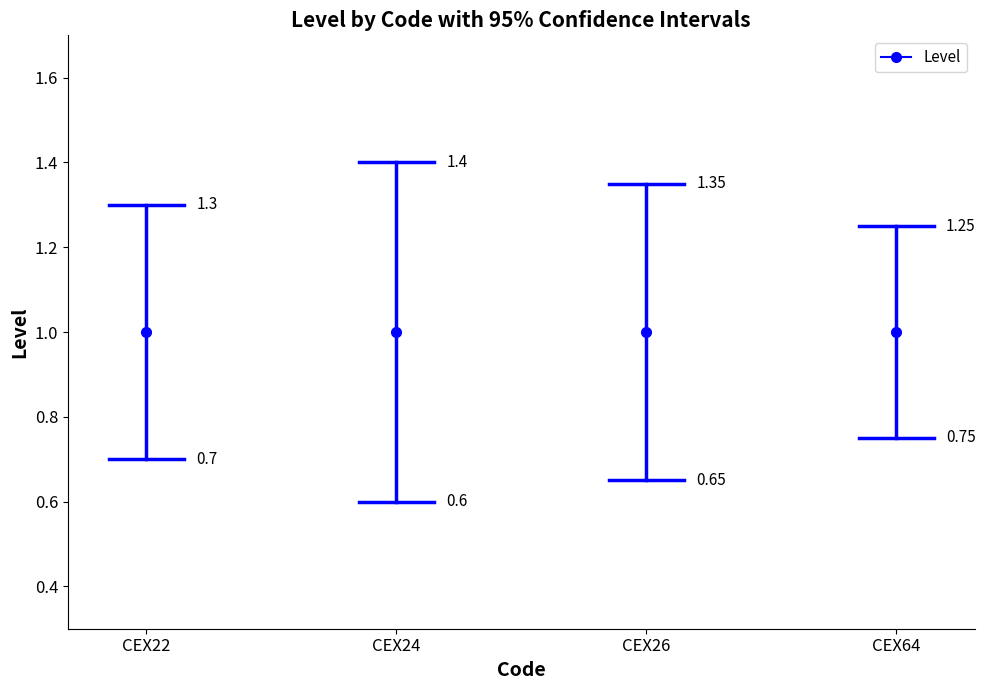

How many lines are shown in the chart?

1